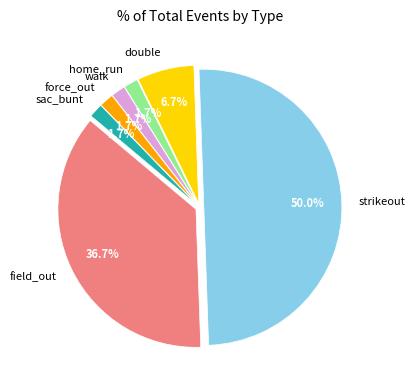

What is the ratio of the value at walk to the value at home_run?

1.0